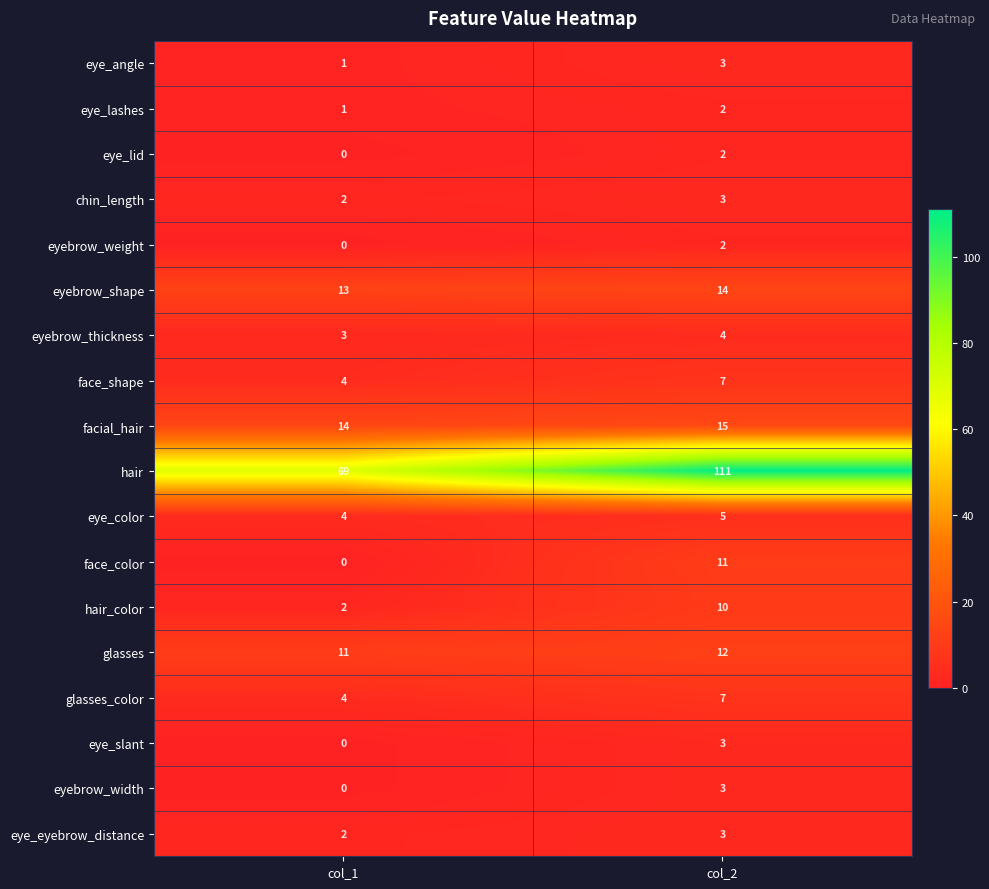

What is the greatest value displayed?

111